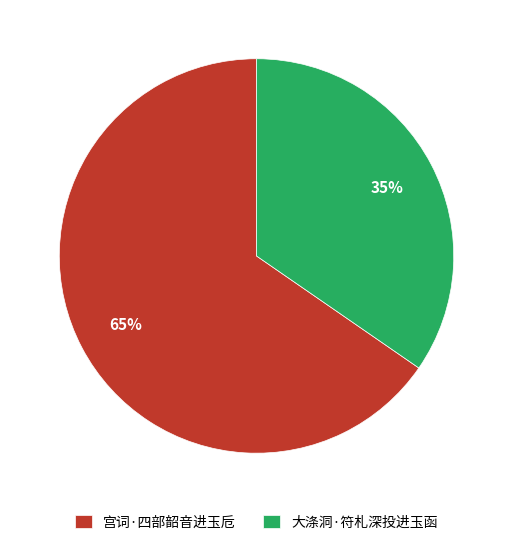

What percentage is the 宫词·四部韶音进玉卮 slice, to the nearest percent?

65%